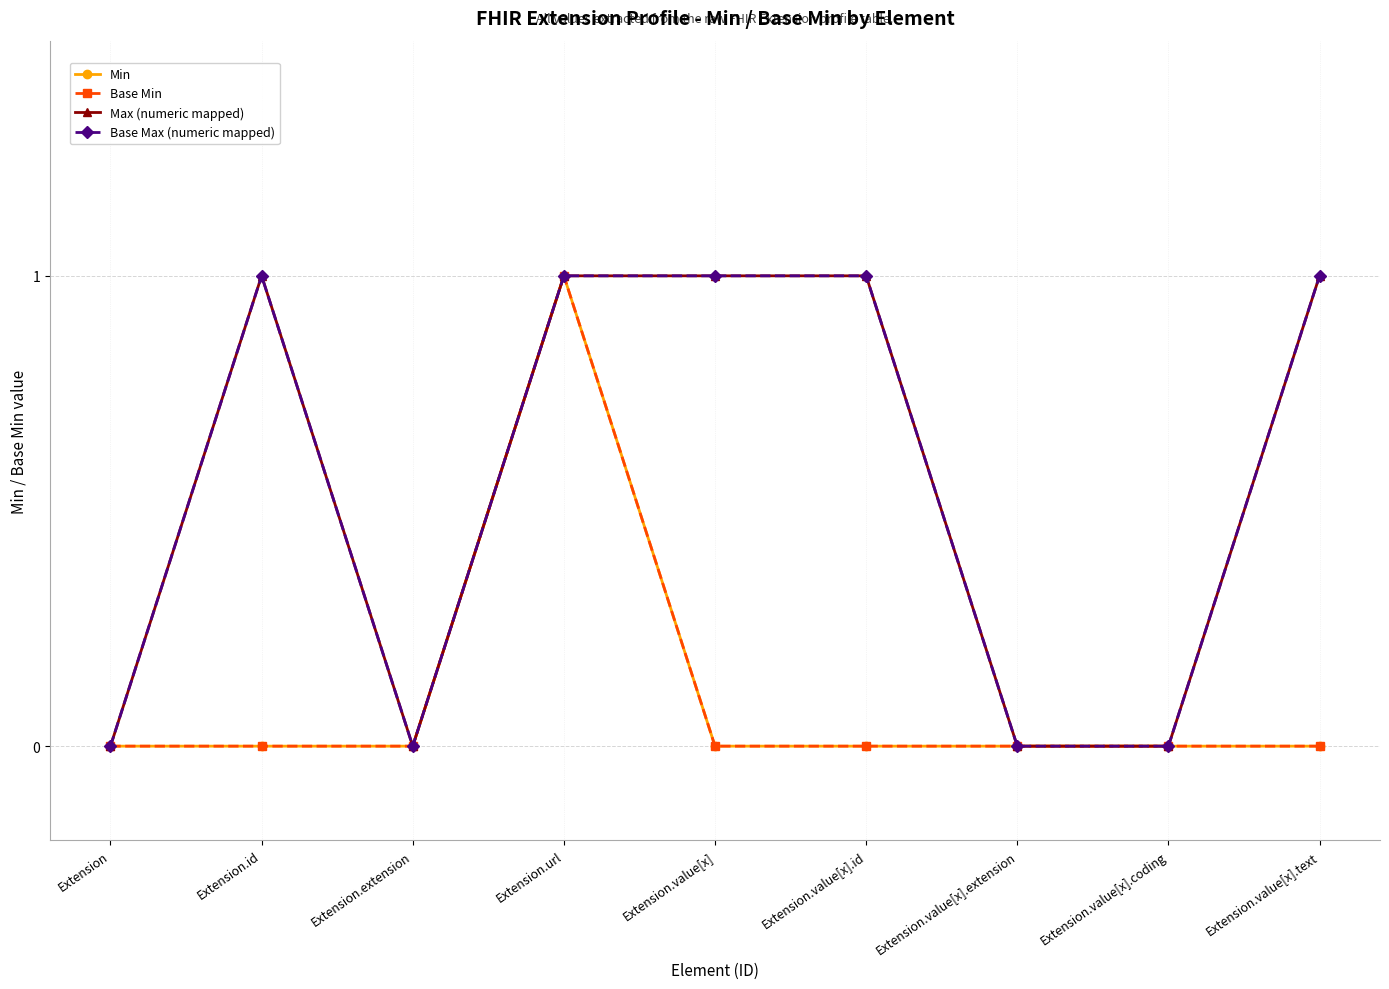

Does the chart have visible grid lines?

Yes